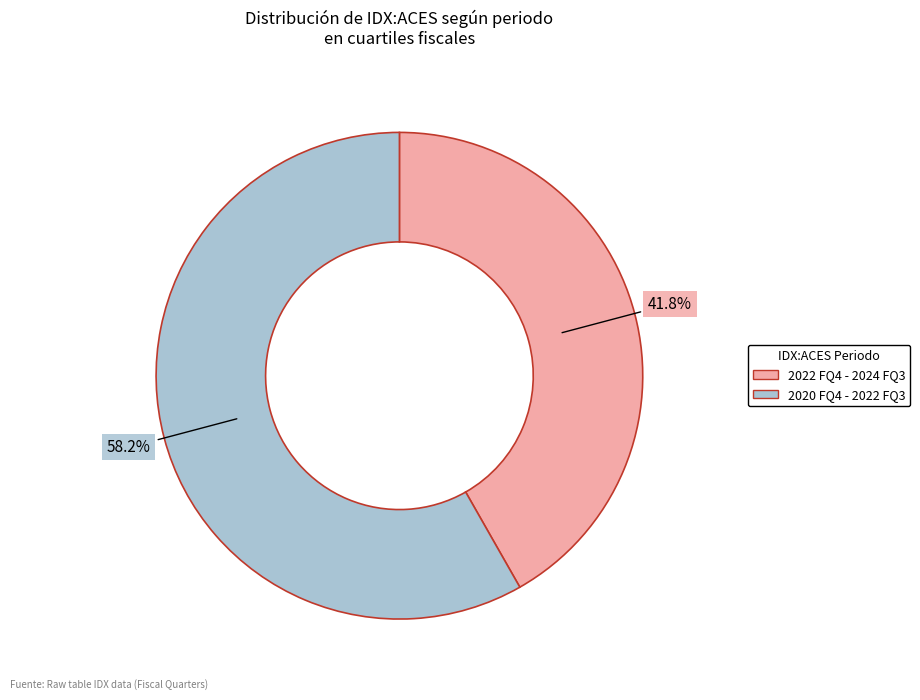

Does any single category account for the majority?

Yes